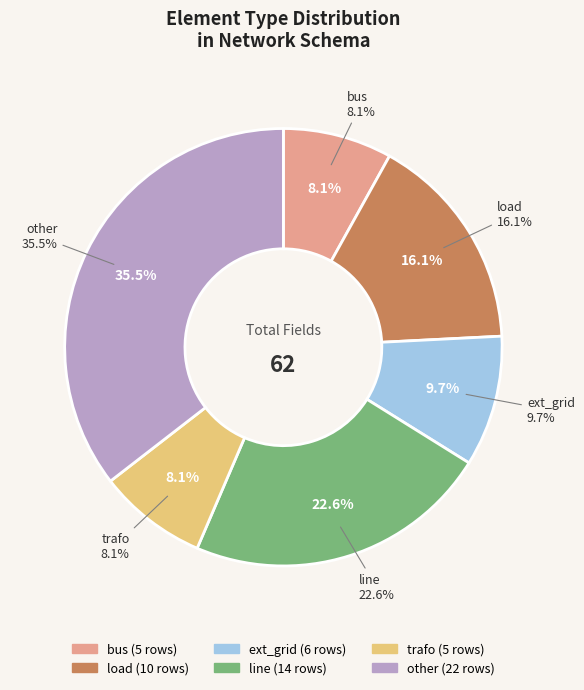

Which has a higher value, line or trafo?

line